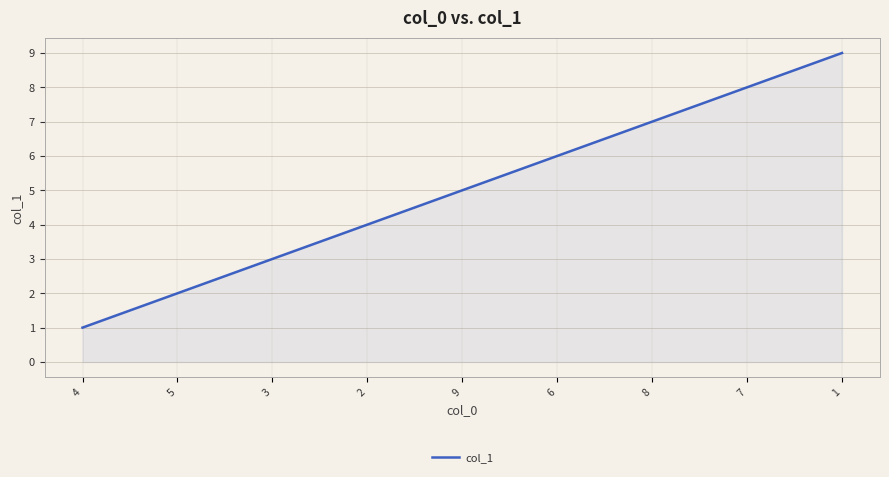

Read the value at 9.

5